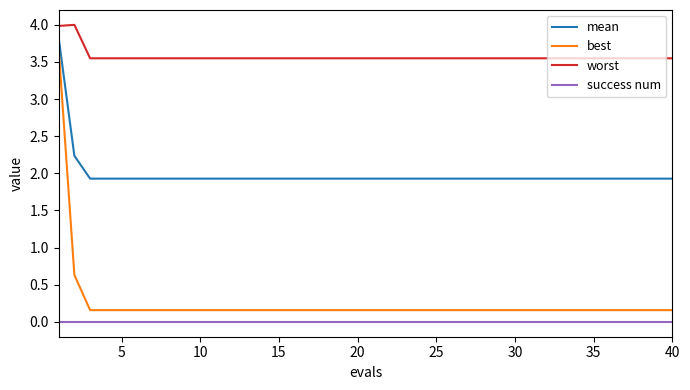

What is the maximum value shown in the chart?

4.0